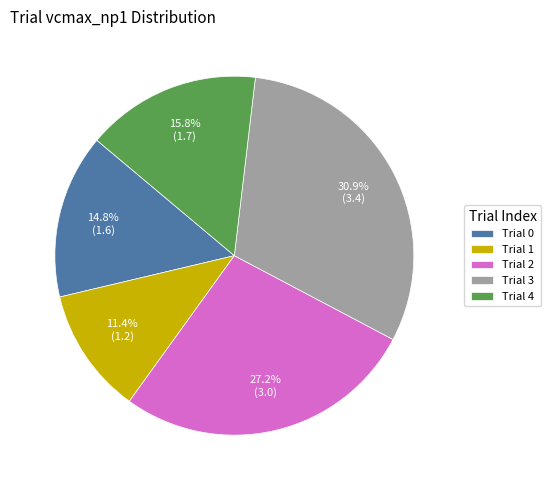

Which category has the biggest portion of the pie?

Trial 3